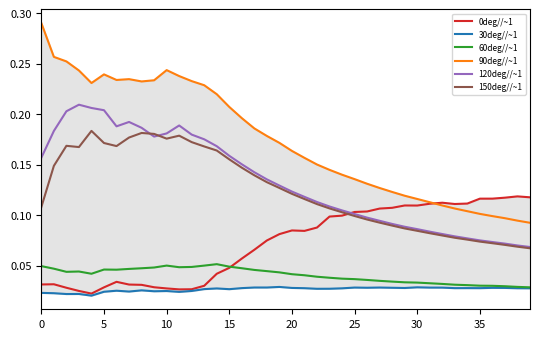

The 90deg//~1 series shows 0.1 at 17. True or false?

False